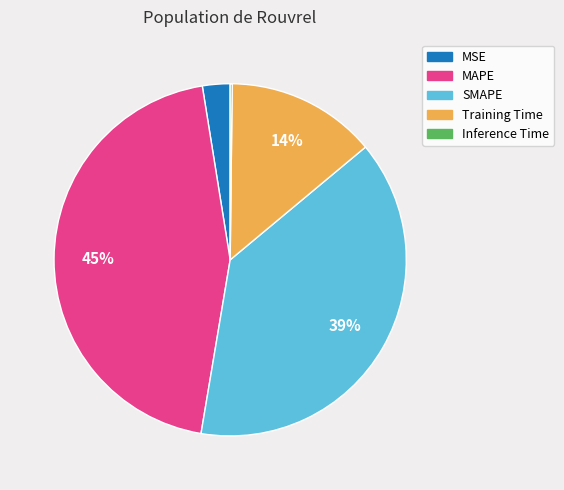

To the nearest percent, what is the difference between the largest and smallest slice percentages?

45%